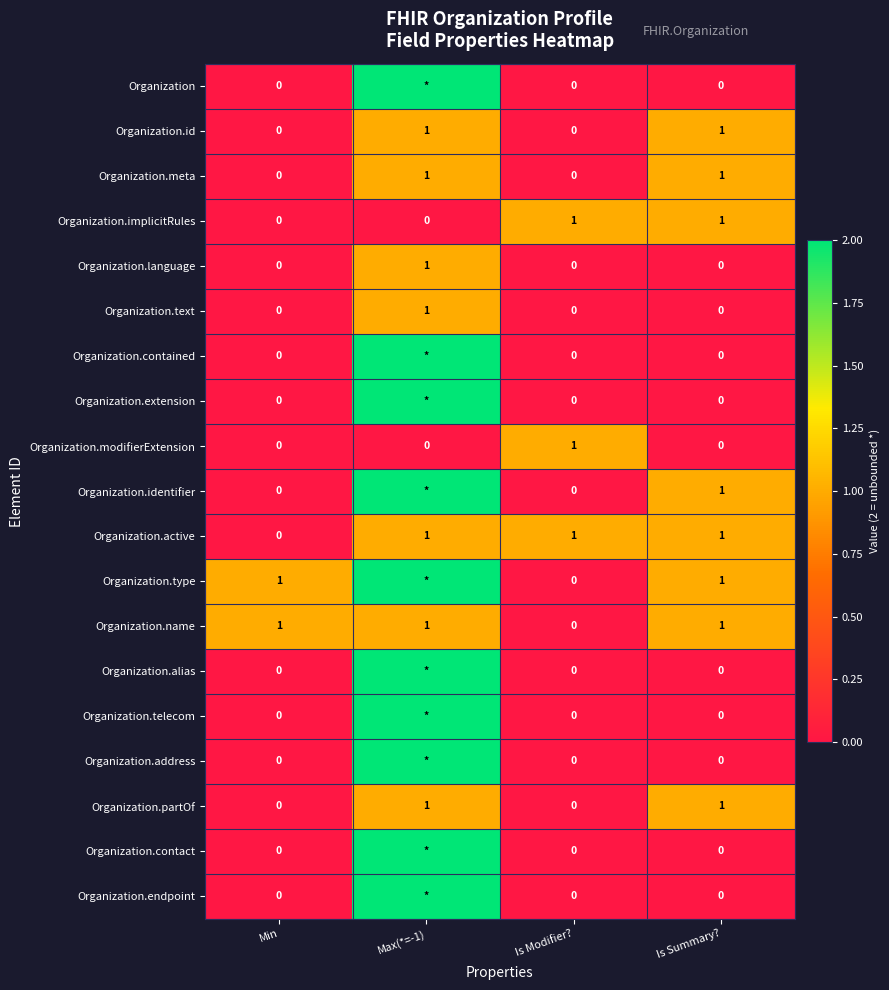

The value of Organization.modifierExtension at Is Modifier? is 1. True or false?

True